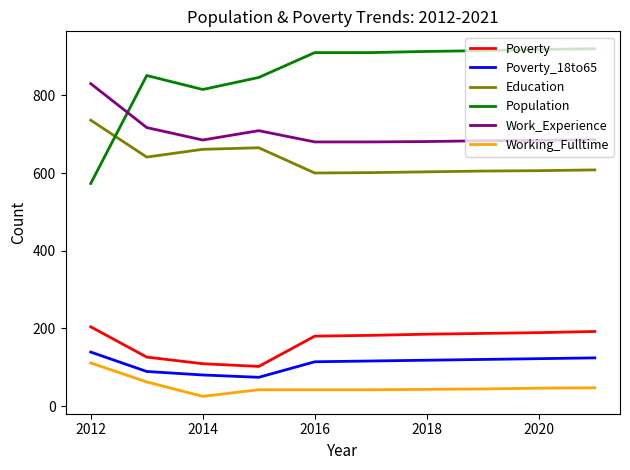

True or false: Work_Experience and Population intersect in this chart.

True